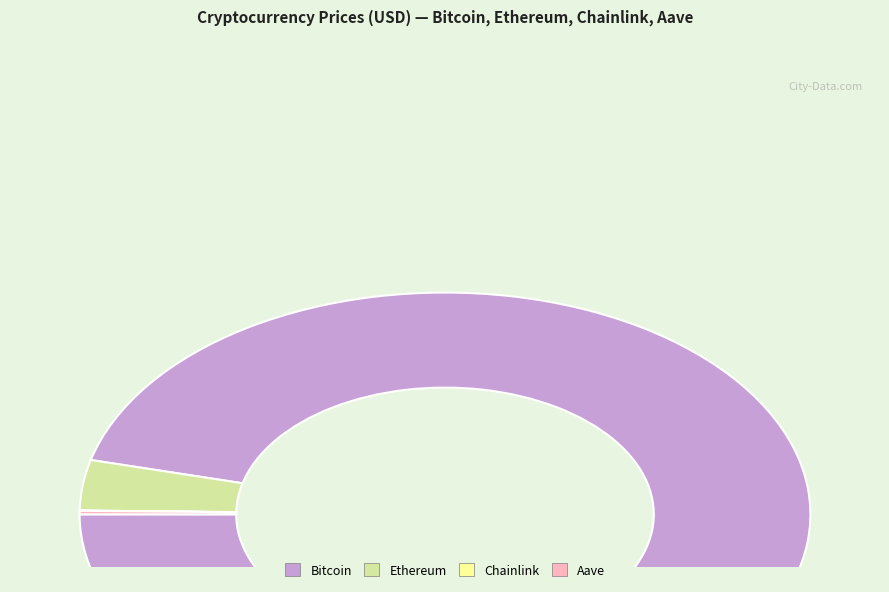

Which slice is the largest?

Bitcoin